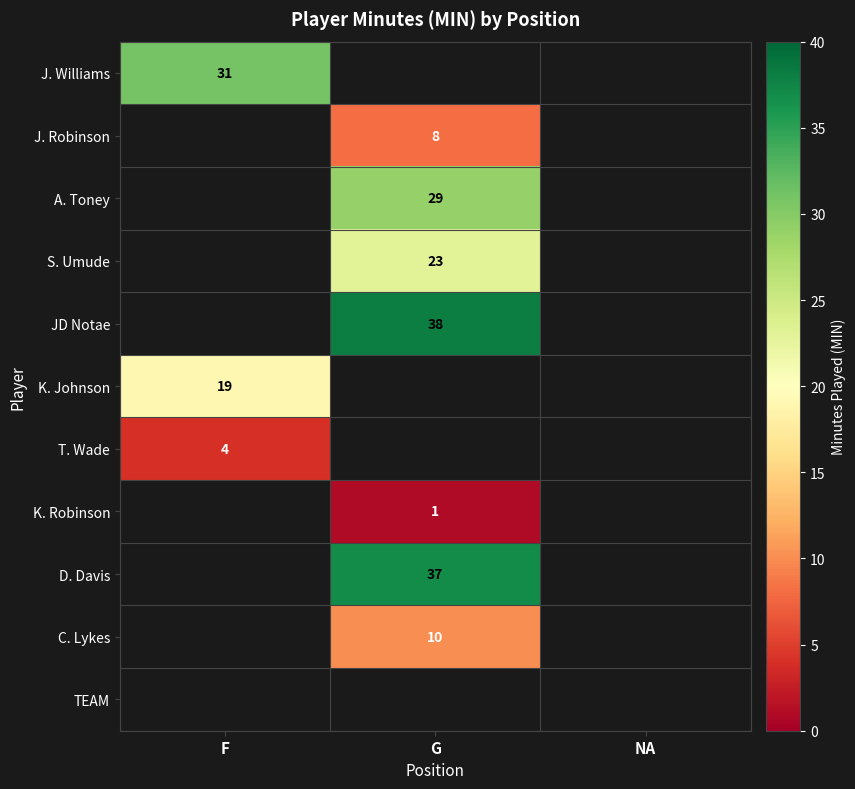

True or false: T. Wade has a value of 5 at F.

False